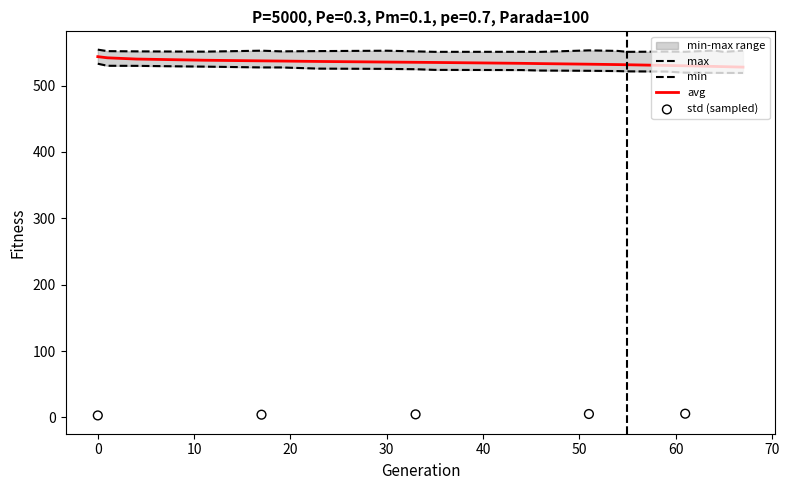

Which series has the largest total across all categories?

max